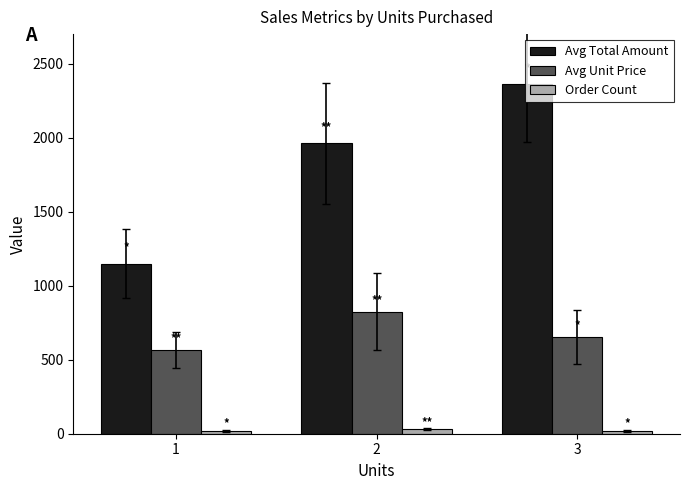

Rank the series by their maximum value, from highest to lowest.

Avg Total Amount, Avg Unit Price, Order Count